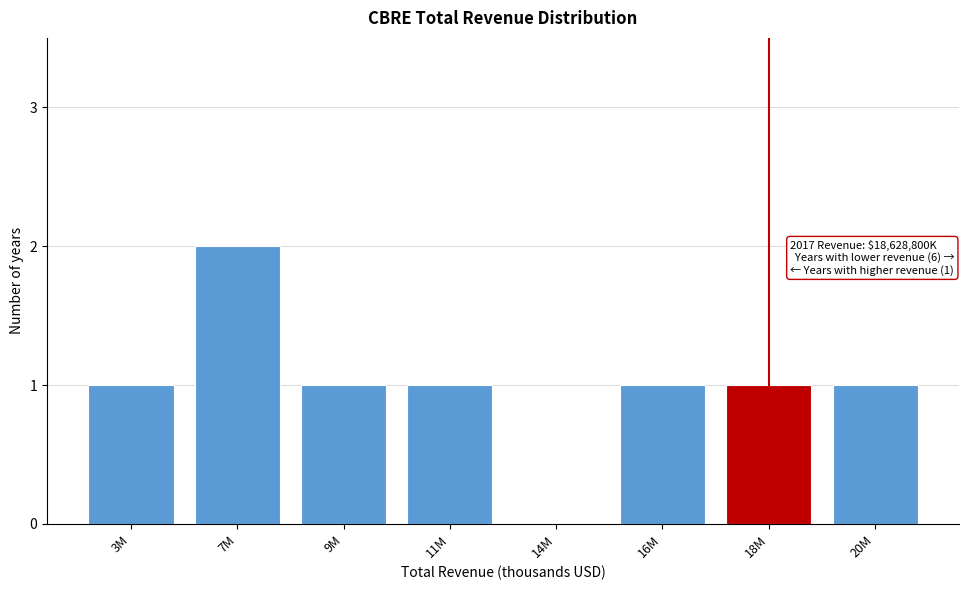

Reading left to right, transcribe all the data shown in this chart.

3M=1	7M=2	9M=1	11M=1	14M=0	16M=1	18M=1	20M=1